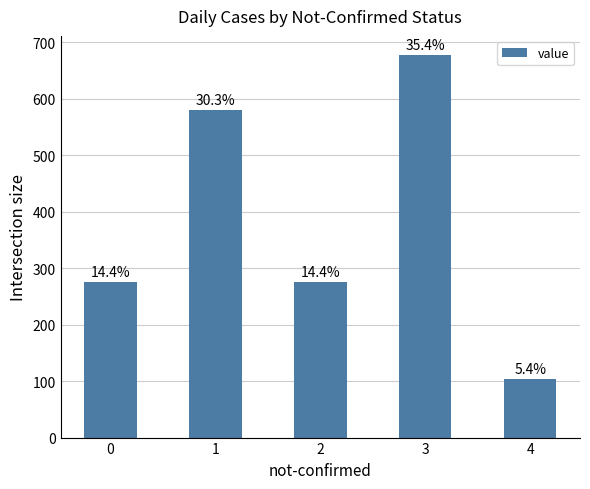

How many bars are there in total?

5